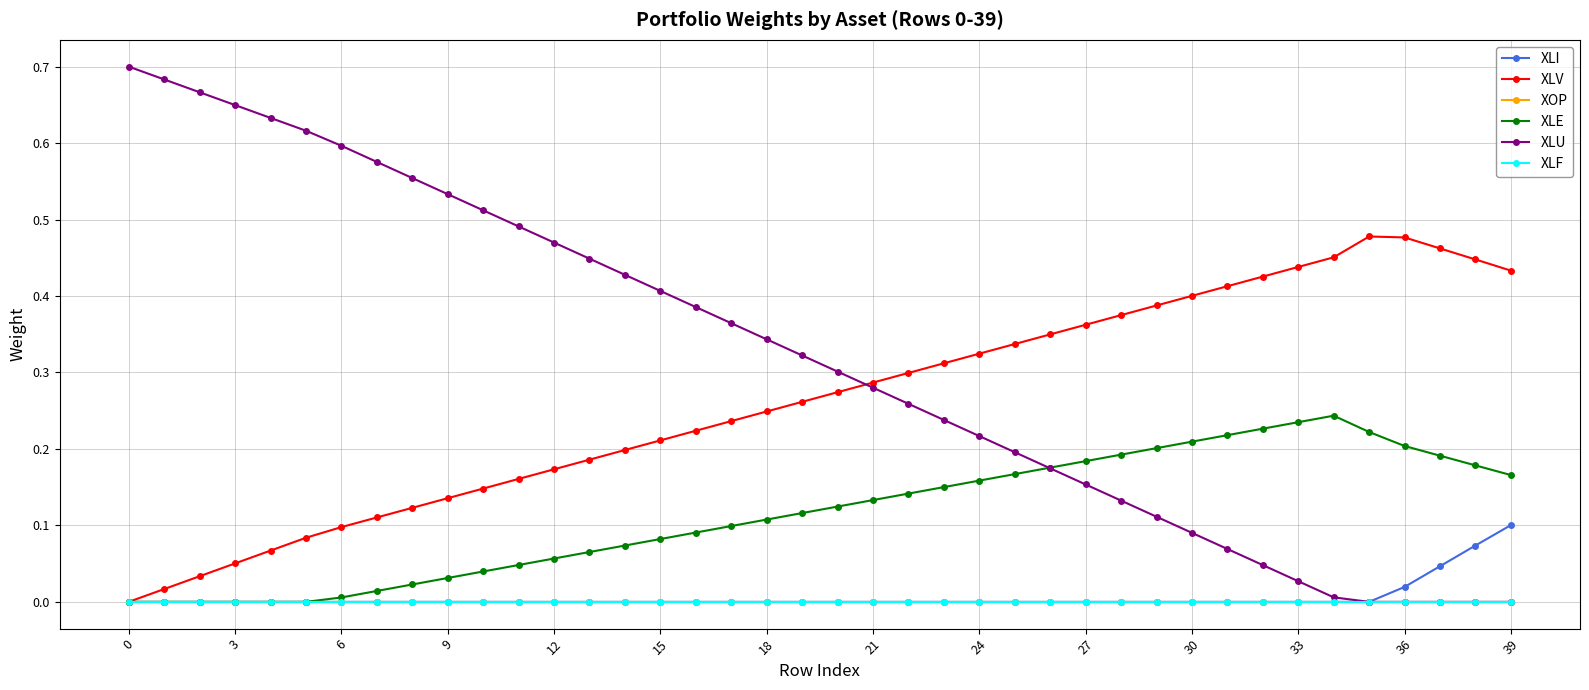

How many positive values does the XLF series have?

16